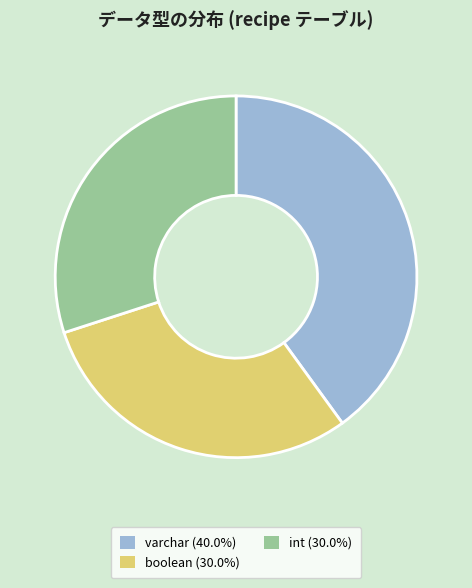

True or false: boolean accounts for 37% of the total.

False